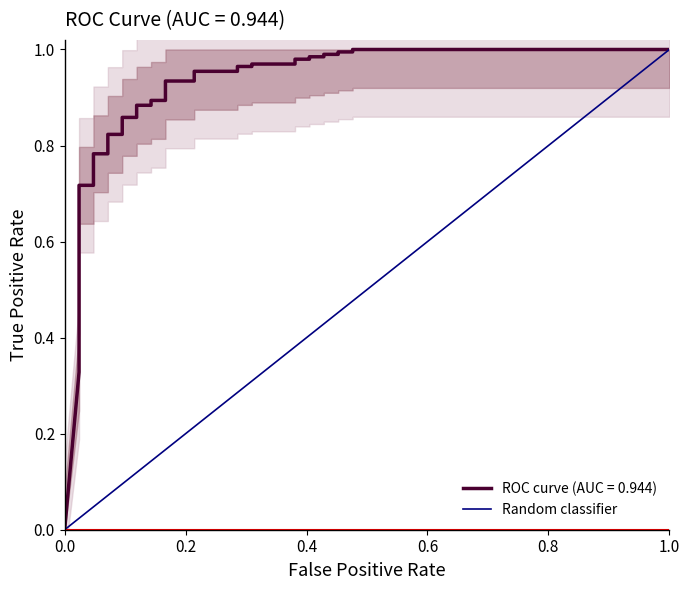

The value at 0.0 is 0. True or false?

True